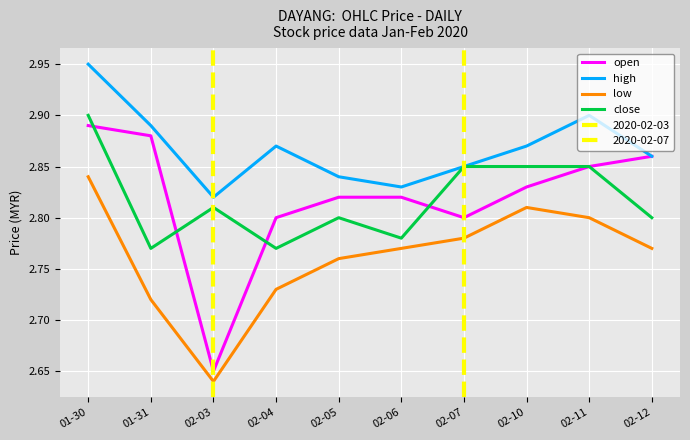

Which series has the widest spread of values?

open